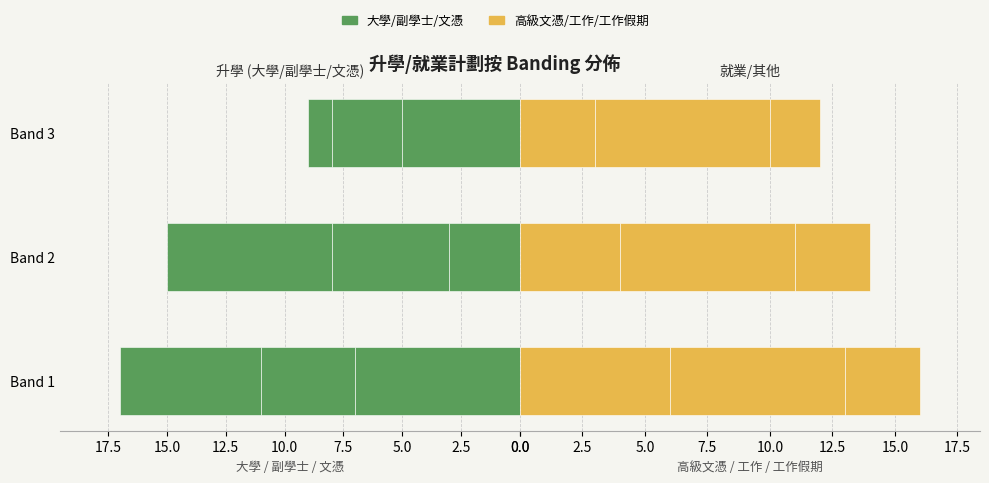

Is it true that 文憑 equals 8.5 at Band 1?

False